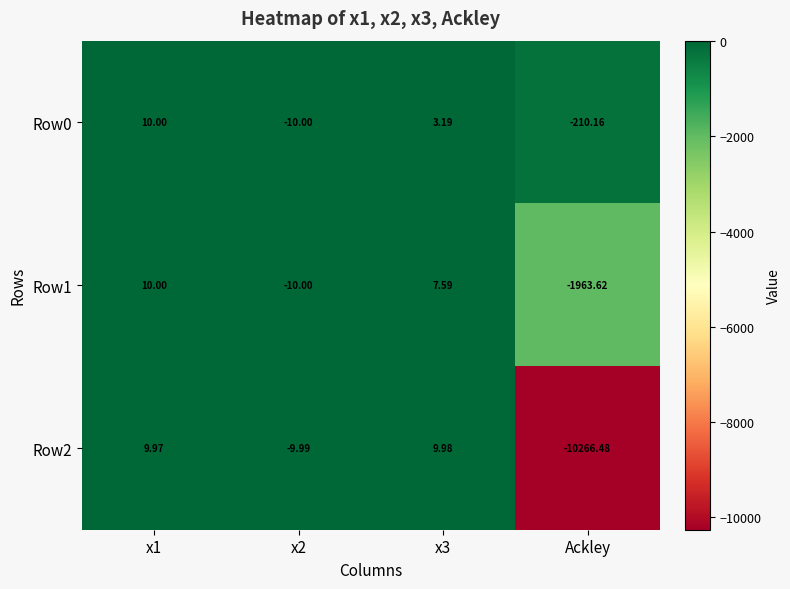

Is the value of Row2 at x1 greater than the value of Row1 at Ackley?

Yes